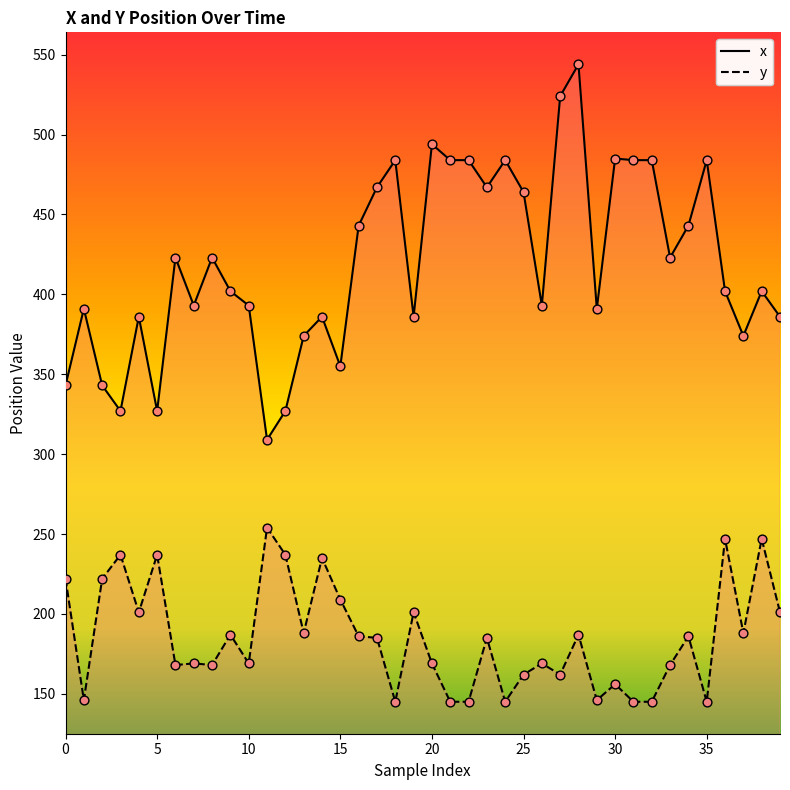

What are all the series names shown in the legend?

x, y